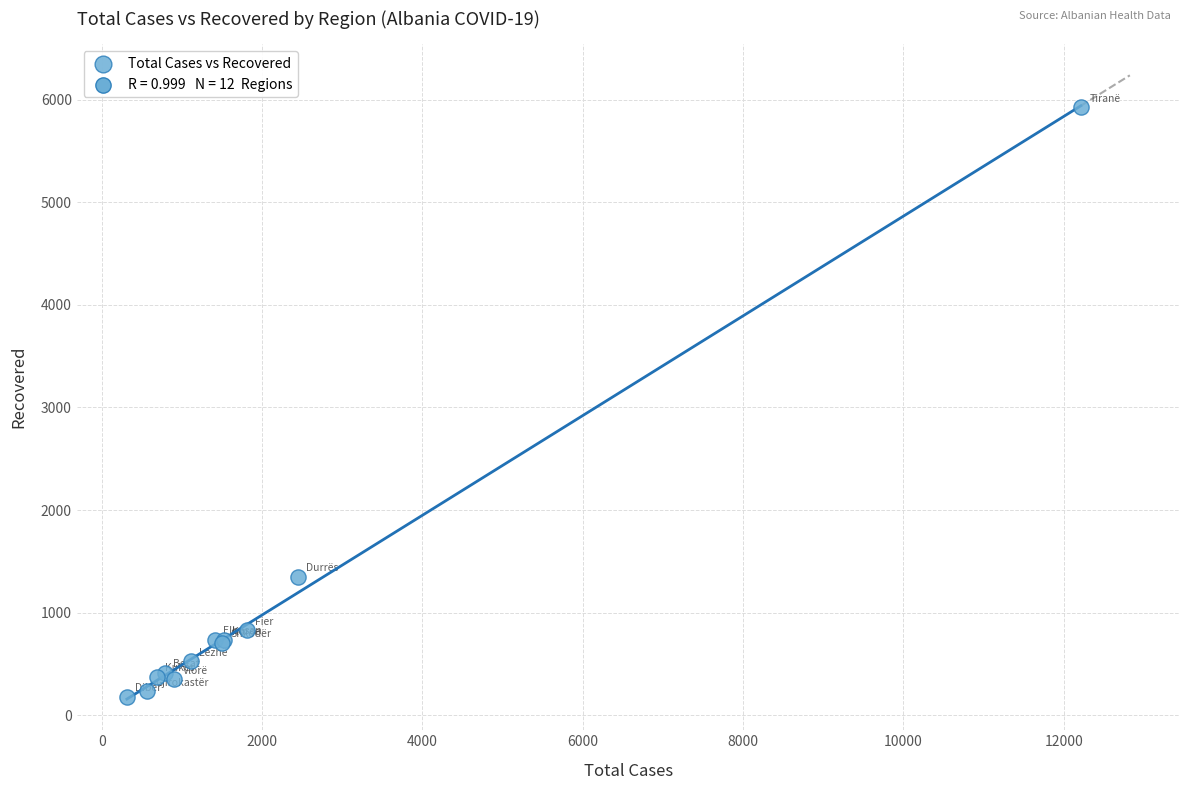

What Y value in the scatter plot is closest to 3051?

1348